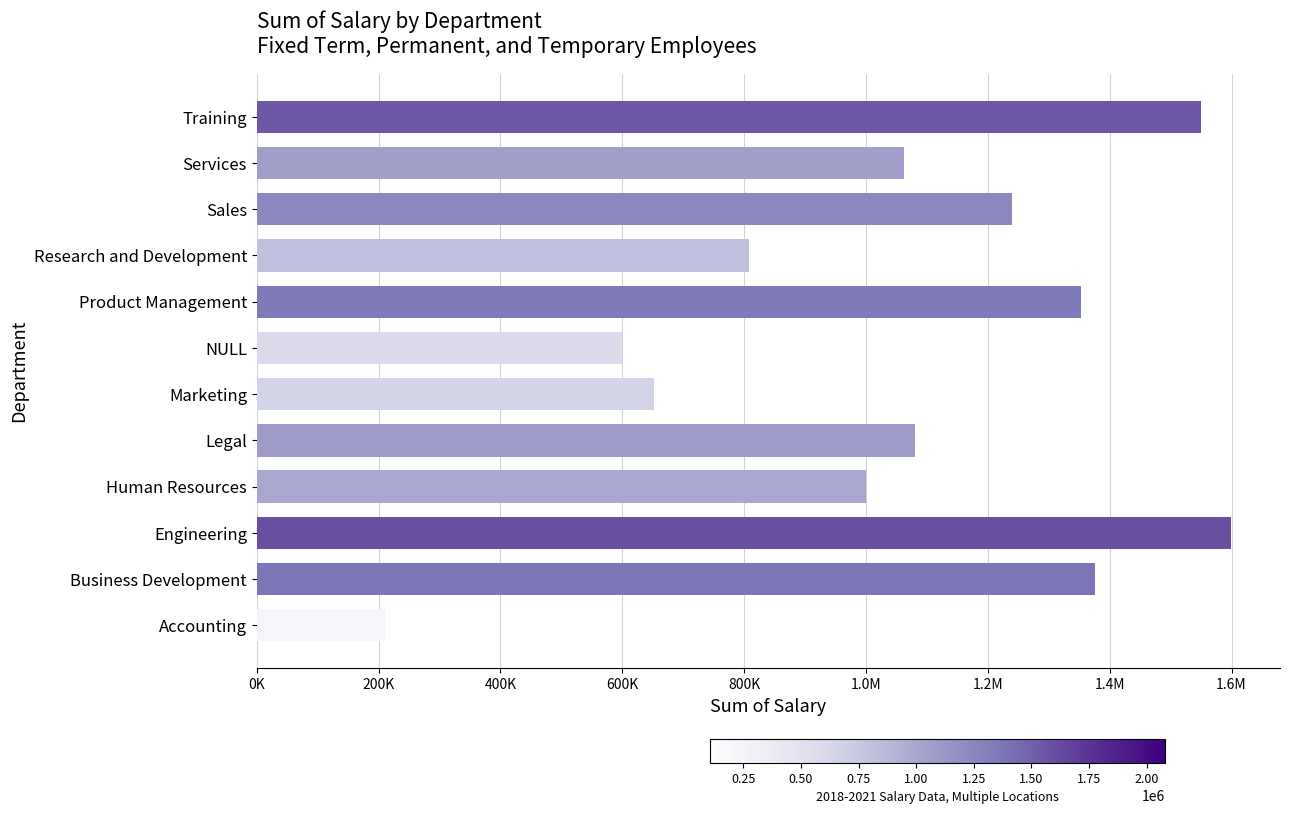

Does the chart contain any negative values?

No